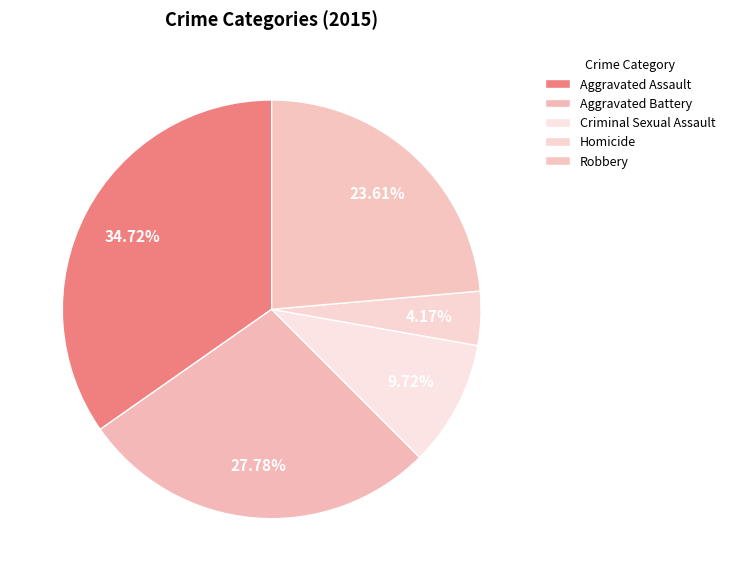

Does Aggravated Battery represent more than half of the total?

No